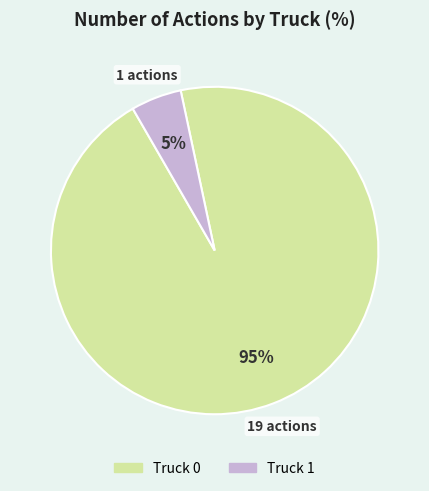

Is it true that Truck 1 is 5% of the pie?

True